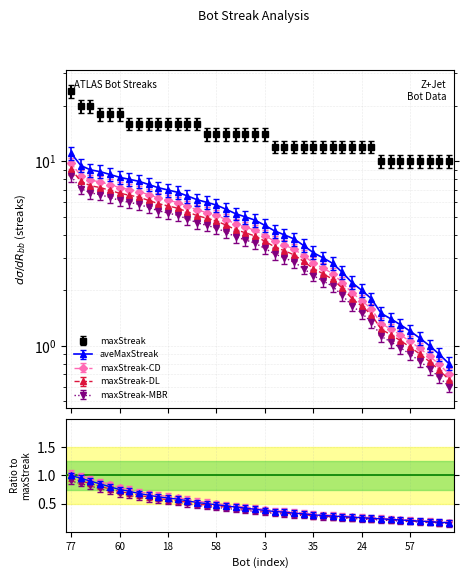

True or false: aveMaxStreak and ratio cross at least once.

False